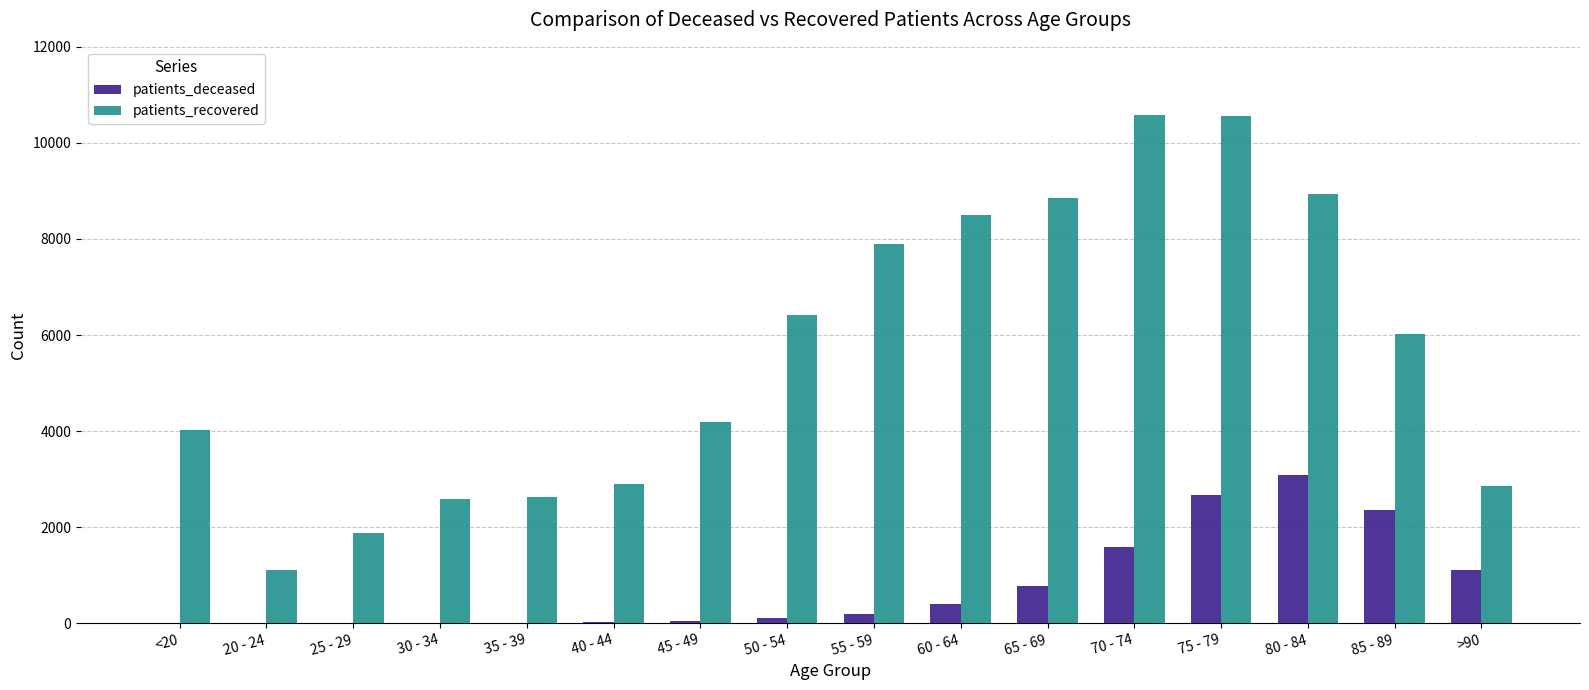

At which category is the sum across all series the highest?

75 - 79